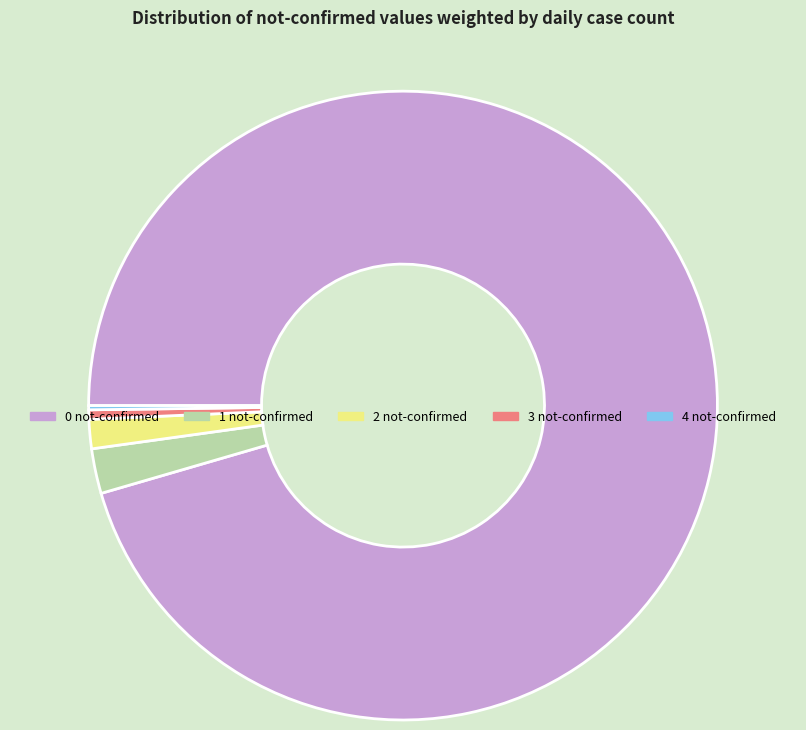

What is the largest slice in the pie chart?

0 not-confirmed